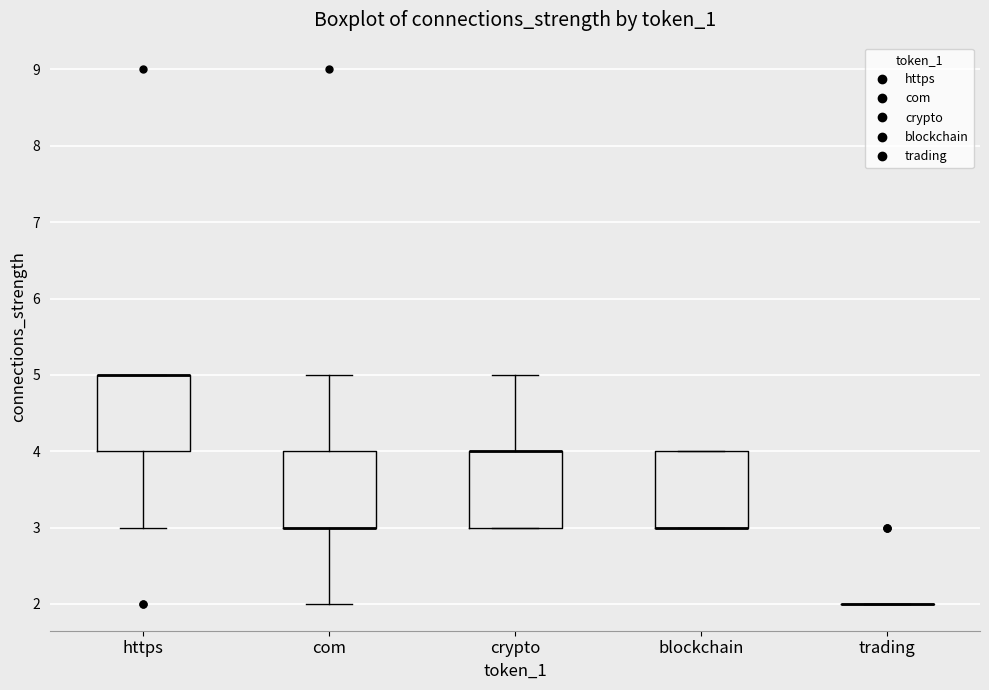

Reading left to right, read every box against the y-axis: the position of its median line, the range the box covers, and the ends of its whiskers. The values are not printed on the chart, so give them approximately, as read against the axis.

https: median 5 (drawn on the box's upper edge), box 4 to 5, whiskers 3 to 5
com: median 3 (drawn on the box's lower edge), box 3 to 4, whiskers 2 to 5
crypto: median 4 (drawn on the box's upper edge), box 3 to 4, whiskers 3 to 5
blockchain: median 3 (drawn on the box's lower edge), box 3 to 4, whiskers 3 to 4
trading: box collapsed to a line at 2, whiskers 2 to 2